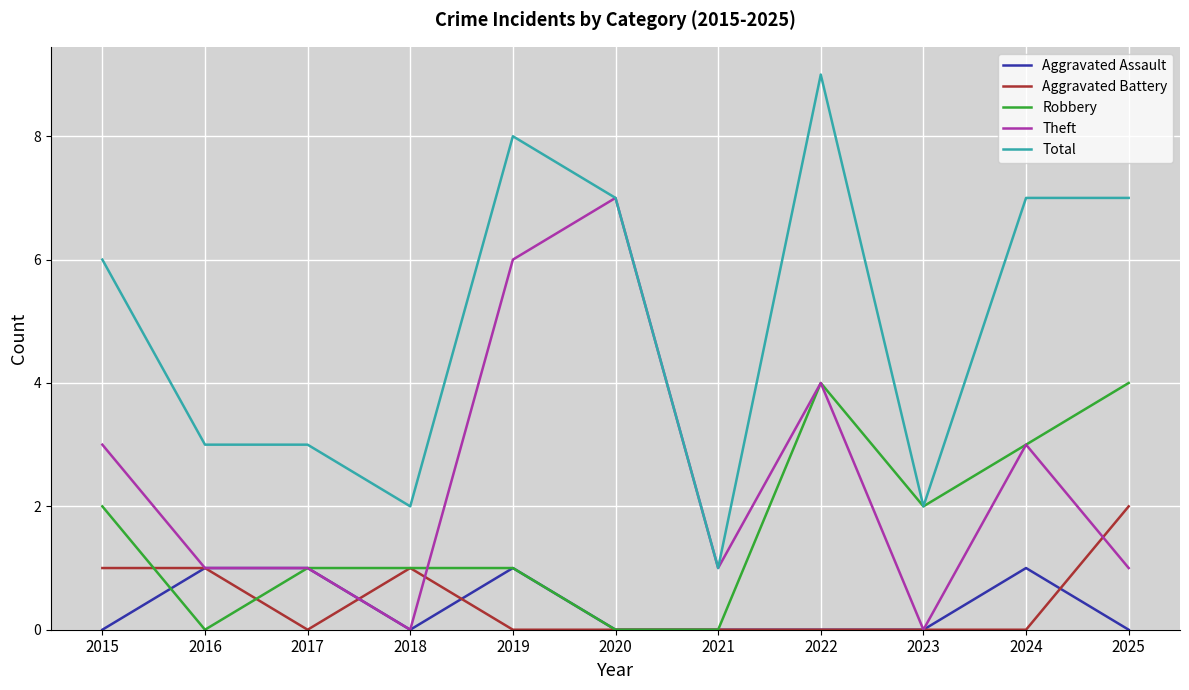

How many distinct data groups are displayed?

5